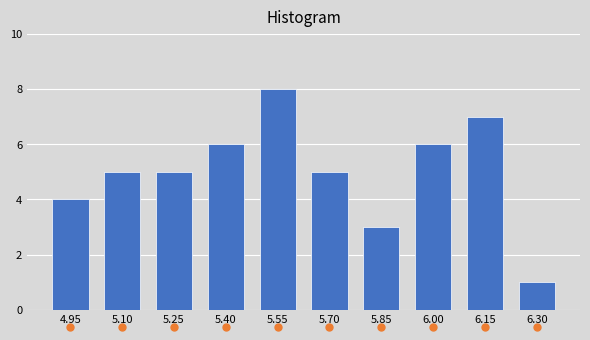

Reading left to right, list all the values displayed in this chart.

4	5	5	6	8	5	3	6	7	1